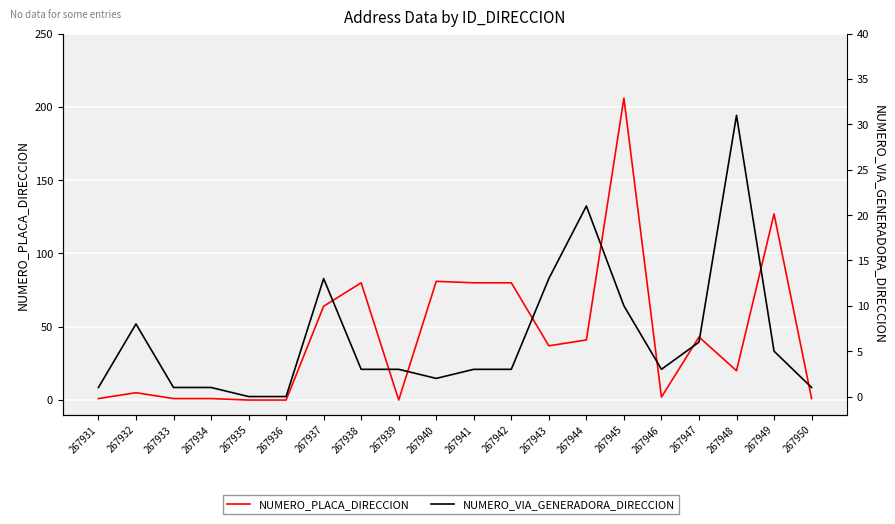

Rank the series by their average value, from lowest to highest.

NUMERO_VIA_GENERADORA_DIRECCION, NUMERO_PLACA_DIRECCION